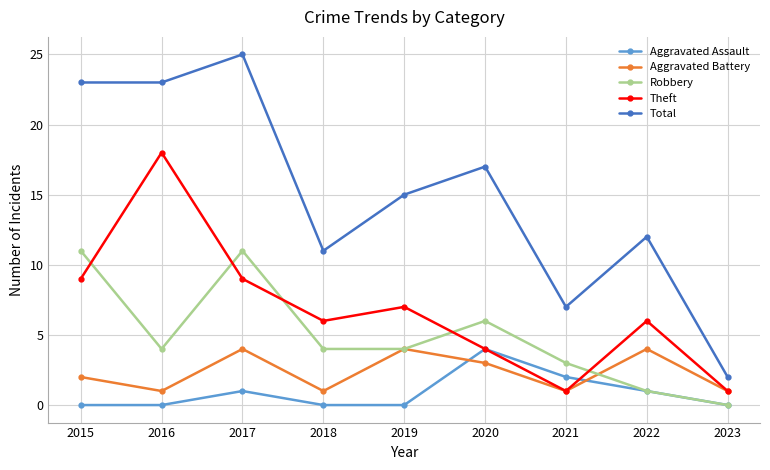

How many lines are shown in the chart?

5